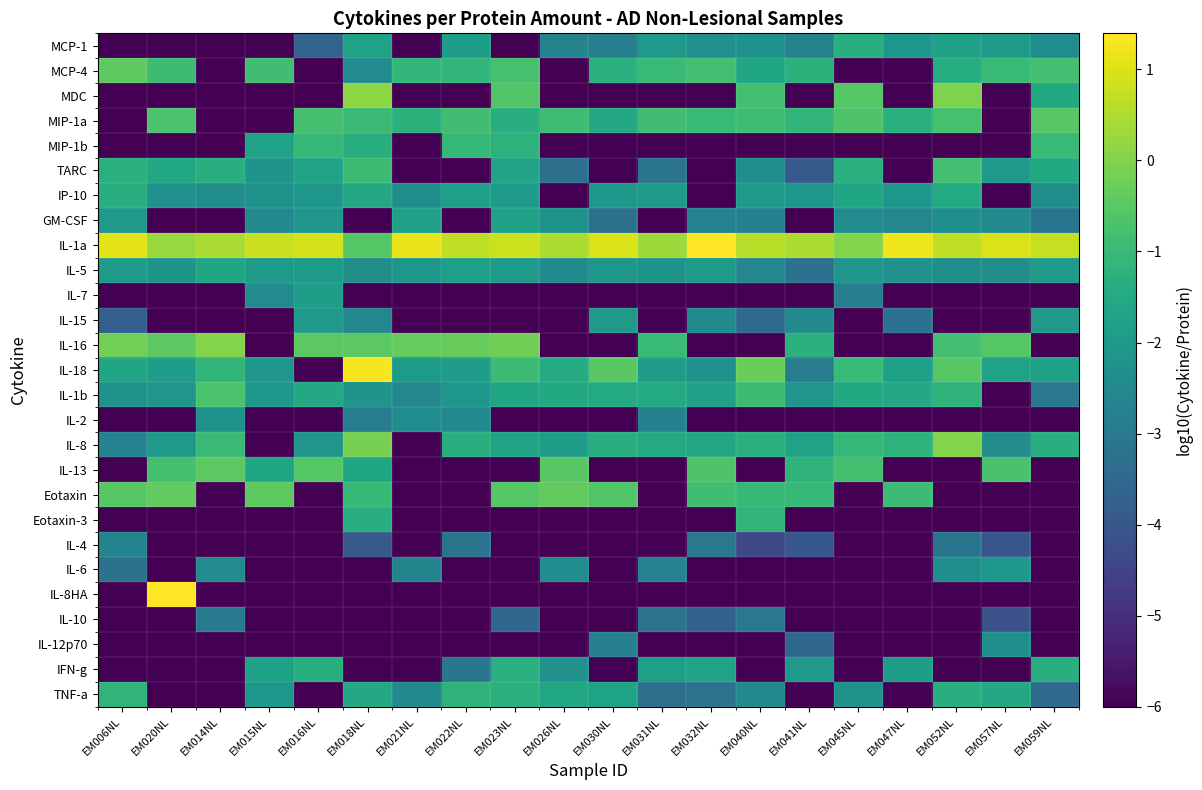

Reading left to right, extract all data points from this chart.

MCP-1: EM006NL=-6.0	EM020NL=-6.0	EM014NL=-6.0	EM015NL=-6.0	EM016NL=-3.6	EM018NL=-1.7	EM021NL=-6.0	EM022NL=-1.8	EM023NL=-6.0	EM026NL=-2.7	EM030NL=-2.8	EM031NL=-2.0	EM032NL=-2.3	EM040NL=-2.2	EM041NL=-2.7	EM045NL=-1.4	EM047NL=-2.1	EM052NL=-1.8	EM057NL=-1.9	EM059NL=-2.4
MCP-4: EM006NL=-0.4	EM020NL=-0.9	EM014NL=-6.0	EM015NL=-0.9	EM016NL=-6.0	EM018NL=-2.4	EM021NL=-1.1	EM022NL=-1.1	EM023NL=-0.8	EM026NL=-6.0	EM030NL=-1.3	EM031NL=-1.0	EM032NL=-0.8	EM040NL=-1.6	EM041NL=-1.2	EM045NL=-6.0	EM047NL=-6.0	EM052NL=-1.4	EM057NL=-1.0	EM059NL=-0.8
MDC: EM006NL=-6.0	EM020NL=-6.0	EM014NL=-6.0	EM015NL=-6.0	EM016NL=-6.0	EM018NL=0.2	EM021NL=-6.0	EM022NL=-6.0	EM023NL=-0.6	EM026NL=-6.0	EM030NL=-6.0	EM031NL=-6.0	EM032NL=-6.0	EM040NL=-0.8	EM041NL=-6.0	EM045NL=-0.6	EM047NL=-6.0	EM052NL=-0.0	EM057NL=-6.0	EM059NL=-1.5
MIP-1a: EM006NL=-6.0	EM020NL=-0.7	EM014NL=-6.0	EM015NL=-6.0	EM016NL=-0.8	EM018NL=-1.0	EM021NL=-1.2	EM022NL=-0.9	EM023NL=-1.4	EM026NL=-0.9	EM030NL=-1.5	EM031NL=-0.9	EM032NL=-1.0	EM040NL=-0.9	EM041NL=-1.1	EM045NL=-0.6	EM047NL=-1.3	EM052NL=-0.8	EM057NL=-6.0	EM059NL=-0.5
MIP-1b: EM006NL=-6.0	EM020NL=-6.0	EM014NL=-6.0	EM015NL=-1.7	EM016NL=-1.1	EM018NL=-1.3	EM021NL=-6.0	EM022NL=-1.1	EM023NL=-1.2	EM026NL=-6.0	EM030NL=-6.0	EM031NL=-6.0	EM032NL=-6.0	EM040NL=-6.0	EM041NL=-6.0	EM045NL=-6.0	EM047NL=-6.0	EM052NL=-6.0	EM057NL=-6.0	EM059NL=-1.0
TARC: EM006NL=-1.3	EM020NL=-1.6	EM014NL=-1.3	EM015NL=-2.2	EM016NL=-1.8	EM018NL=-0.9	EM021NL=-6.0	EM022NL=-6.0	EM023NL=-1.7	EM026NL=-3.3	EM030NL=-6.0	EM031NL=-3.1	EM032NL=-6.0	EM040NL=-2.3	EM041NL=-3.9	EM045NL=-1.3	EM047NL=-6.0	EM052NL=-0.8	EM057NL=-2.0	EM059NL=-1.5
IP-10: EM006NL=-1.4	EM020NL=-2.3	EM014NL=-2.3	EM015NL=-2.2	EM016NL=-2.1	EM018NL=-1.5	EM021NL=-2.3	EM022NL=-1.8	EM023NL=-2.0	EM026NL=-6.0	EM030NL=-2.0	EM031NL=-2.0	EM032NL=-6.0	EM040NL=-1.9	EM041NL=-2.1	EM045NL=-1.6	EM047NL=-2.1	EM052NL=-1.5	EM057NL=-6.0	EM059NL=-2.3
GM-CSF: EM006NL=-2.0	EM020NL=-6.0	EM014NL=-6.0	EM015NL=-2.5	EM016NL=-2.1	EM018NL=-6.0	EM021NL=-1.8	EM022NL=-6.0	EM023NL=-1.8	EM026NL=-2.2	EM030NL=-3.2	EM031NL=-6.0	EM032NL=-2.7	EM040NL=-2.7	EM041NL=-6.0	EM045NL=-2.4	EM047NL=-2.6	EM052NL=-2.3	EM057NL=-2.4	EM059NL=-3.1
IL-1a: EM006NL=1.1	EM020NL=0.3	EM014NL=0.5	EM015NL=0.8	EM016NL=0.9	EM018NL=-0.5	EM021NL=1.2	EM022NL=0.7	EM023NL=0.8	EM026NL=0.5	EM030NL=1.0	EM031NL=0.3	EM032NL=1.4	EM040NL=0.6	EM041NL=0.5	EM045NL=0.0	EM047NL=1.2	EM052NL=0.7	EM057NL=1.0	EM059NL=0.7
IL-5: EM006NL=-1.9	EM020NL=-2.2	EM014NL=-1.7	EM015NL=-2.0	EM016NL=-2.0	EM018NL=-2.3	EM021NL=-2.1	EM022NL=-1.8	EM023NL=-2.0	EM026NL=-2.5	EM030NL=-2.2	EM031NL=-2.2	EM032NL=-2.0	EM040NL=-2.6	EM041NL=-3.2	EM045NL=-2.1	EM047NL=-2.3	EM052NL=-2.3	EM057NL=-2.4	EM059NL=-2.0
IL-7: EM006NL=-6.0	EM020NL=-6.0	EM014NL=-6.0	EM015NL=-2.4	EM016NL=-1.9	EM018NL=-6.0	EM021NL=-6.0	EM022NL=-6.0	EM023NL=-6.0	EM026NL=-6.0	EM030NL=-6.0	EM031NL=-6.0	EM032NL=-6.0	EM040NL=-6.0	EM041NL=-6.0	EM045NL=-2.8	EM047NL=-6.0	EM052NL=-6.0	EM057NL=-6.0	EM059NL=-6.0
IL-15: EM006NL=-3.8	EM020NL=-6.0	EM014NL=-6.0	EM015NL=-6.0	EM016NL=-2.0	EM018NL=-2.6	EM021NL=-6.0	EM022NL=-6.0	EM023NL=-6.0	EM026NL=-6.0	EM030NL=-2.0	EM031NL=-6.0	EM032NL=-2.5	EM040NL=-3.4	EM041NL=-2.5	EM045NL=-6.0	EM047NL=-3.2	EM052NL=-6.0	EM057NL=-6.0	EM059NL=-2.0
IL-16: EM006NL=-0.2	EM020NL=-0.5	EM014NL=0.0	EM015NL=-6.0	EM016NL=-0.5	EM018NL=-0.5	EM021NL=-0.4	EM022NL=-0.3	EM023NL=-0.2	EM026NL=-6.0	EM030NL=-6.0	EM031NL=-1.0	EM032NL=-6.0	EM040NL=-6.0	EM041NL=-1.3	EM045NL=-6.0	EM047NL=-6.0	EM052NL=-0.8	EM057NL=-0.5	EM059NL=-6.0
IL-18: EM006NL=-1.7	EM020NL=-1.8	EM014NL=-1.2	EM015NL=-2.1	EM016NL=-6.0	EM018NL=1.3	EM021NL=-2.0	EM022NL=-1.9	EM023NL=-0.9	EM026NL=-1.4	EM030NL=-0.5	EM031NL=-1.9	EM032NL=-2.2	EM040NL=-0.3	EM041NL=-2.9	EM045NL=-1.0	EM047NL=-1.8	EM052NL=-0.5	EM057NL=-1.7	EM059NL=-1.8
IL-1b: EM006NL=-2.2	EM020NL=-2.1	EM014NL=-0.7	EM015NL=-2.0	EM016NL=-1.5	EM018NL=-2.2	EM021NL=-2.5	EM022NL=-2.1	EM023NL=-1.6	EM026NL=-1.5	EM030NL=-1.5	EM031NL=-1.5	EM032NL=-1.8	EM040NL=-0.9	EM041NL=-2.2	EM045NL=-1.5	EM047NL=-1.5	EM052NL=-1.2	EM057NL=-6.0	EM059NL=-3.0
IL-2: EM006NL=-6.0	EM020NL=-6.0	EM014NL=-2.2	EM015NL=-6.0	EM016NL=-6.0	EM018NL=-2.9	EM021NL=-2.4	EM022NL=-2.5	EM023NL=-6.0	EM026NL=-6.0	EM030NL=-6.0	EM031NL=-2.7	EM032NL=-6.0	EM040NL=-6.0	EM041NL=-6.0	EM045NL=-6.0	EM047NL=-6.0	EM052NL=-6.0	EM057NL=-6.0	EM059NL=-6.0
IL-8: EM006NL=-2.7	EM020NL=-2.0	EM014NL=-1.0	EM015NL=-6.0	EM016NL=-2.2	EM018NL=-0.1	EM021NL=-6.0	EM022NL=-1.4	EM023NL=-1.7	EM026NL=-1.8	EM030NL=-1.3	EM031NL=-1.5	EM032NL=-1.6	EM040NL=-1.3	EM041NL=-1.7	EM045NL=-1.1	EM047NL=-1.2	EM052NL=0.0	EM057NL=-2.4	EM059NL=-1.4
IL-13: EM006NL=-6.0	EM020NL=-0.8	EM014NL=-0.5	EM015NL=-1.6	EM016NL=-0.6	EM018NL=-1.6	EM021NL=-6.0	EM022NL=-6.0	EM023NL=-6.0	EM026NL=-0.5	EM030NL=-6.0	EM031NL=-6.0	EM032NL=-0.6	EM040NL=-6.0	EM041NL=-1.2	EM045NL=-0.8	EM047NL=-6.0	EM052NL=-6.0	EM057NL=-0.7	EM059NL=-6.0
Eotaxin: EM006NL=-0.5	EM020NL=-0.4	EM014NL=-6.0	EM015NL=-0.5	EM016NL=-6.0	EM018NL=-1.0	EM021NL=-6.0	EM022NL=-6.0	EM023NL=-0.6	EM026NL=-0.4	EM030NL=-0.6	EM031NL=-6.0	EM032NL=-0.9	EM040NL=-1.1	EM041NL=-1.0	EM045NL=-6.0	EM047NL=-0.9	EM052NL=-6.0	EM057NL=-6.0	EM059NL=-6.0
Eotaxin-3: EM006NL=-6.0	EM020NL=-6.0	EM014NL=-6.0	EM015NL=-6.0	EM016NL=-6.0	EM018NL=-1.3	EM021NL=-6.0	EM022NL=-6.0	EM023NL=-6.0	EM026NL=-6.0	EM030NL=-6.0	EM031NL=-6.0	EM032NL=-6.0	EM040NL=-1.1	EM041NL=-6.0	EM045NL=-6.0	EM047NL=-6.0	EM052NL=-6.0	EM057NL=-6.0	EM059NL=-6.0
IL-4: EM006NL=-2.7	EM020NL=-6.0	EM014NL=-6.0	EM015NL=-6.0	EM016NL=-6.0	EM018NL=-3.9	EM021NL=-6.0	EM022NL=-3.2	EM023NL=-6.0	EM026NL=-6.0	EM030NL=-6.0	EM031NL=-6.0	EM032NL=-3.1	EM040NL=-4.4	EM041NL=-4.0	EM045NL=-6.0	EM047NL=-6.0	EM052NL=-3.1	EM057NL=-4.0	EM059NL=-6.0
IL-6: EM006NL=-3.3	EM020NL=-6.0	EM014NL=-2.4	EM015NL=-6.0	EM016NL=-6.0	EM018NL=-6.0	EM021NL=-2.7	EM022NL=-6.0	EM023NL=-6.0	EM026NL=-2.4	EM030NL=-6.0	EM031NL=-2.7	EM032NL=-6.0	EM040NL=-6.0	EM041NL=-6.0	EM045NL=-6.0	EM047NL=-6.0	EM052NL=-2.3	EM057NL=-2.0	EM059NL=-6.0
IL-8HA: EM006NL=-6.0	EM020NL=1.4	EM014NL=-6.0	EM015NL=-6.0	EM016NL=-6.0	EM018NL=-6.0	EM021NL=-6.0	EM022NL=-6.0	EM023NL=-6.0	EM026NL=-6.0	EM030NL=-6.0	EM031NL=-6.0	EM032NL=-6.0	EM040NL=-6.0	EM041NL=-6.0	EM045NL=-6.0	EM047NL=-6.0	EM052NL=-6.0	EM057NL=-6.0	EM059NL=-6.0
IL-10: EM006NL=-6.0	EM020NL=-6.0	EM014NL=-2.9	EM015NL=-6.0	EM016NL=-6.0	EM018NL=-6.0	EM021NL=-6.0	EM022NL=-6.0	EM023NL=-3.6	EM026NL=-6.0	EM030NL=-6.0	EM031NL=-3.2	EM032NL=-3.7	EM040NL=-3.0	EM041NL=-6.0	EM045NL=-6.0	EM047NL=-6.0	EM052NL=-6.0	EM057NL=-4.2	EM059NL=-6.0
IL-12p70: EM006NL=-6.0	EM020NL=-6.0	EM014NL=-6.0	EM015NL=-6.0	EM016NL=-6.0	EM018NL=-6.0	EM021NL=-6.0	EM022NL=-6.0	EM023NL=-6.0	EM026NL=-6.0	EM030NL=-2.8	EM031NL=-6.0	EM032NL=-6.0	EM040NL=-6.0	EM041NL=-3.5	EM045NL=-6.0	EM047NL=-6.0	EM052NL=-6.0	EM057NL=-2.3	EM059NL=-6.0
IFN-g: EM006NL=-6.0	EM020NL=-6.0	EM014NL=-6.0	EM015NL=-1.8	EM016NL=-1.4	EM018NL=-6.0	EM021NL=-6.0	EM022NL=-3.1	EM023NL=-1.3	EM026NL=-2.3	EM030NL=-6.0	EM031NL=-1.8	EM032NL=-1.7	EM040NL=-6.0	EM041NL=-2.0	EM045NL=-6.0	EM047NL=-1.9	EM052NL=-6.0	EM057NL=-6.0	EM059NL=-1.3
TNF-a: EM006NL=-1.2	EM020NL=-6.0	EM014NL=-6.0	EM015NL=-2.1	EM016NL=-6.0	EM018NL=-1.5	EM021NL=-2.5	EM022NL=-1.2	EM023NL=-1.3	EM026NL=-1.6	EM030NL=-1.7	EM031NL=-3.3	EM032NL=-3.2	EM040NL=-2.5	EM041NL=-6.0	EM045NL=-2.2	EM047NL=-6.0	EM052NL=-1.3	EM057NL=-1.5	EM059NL=-3.5